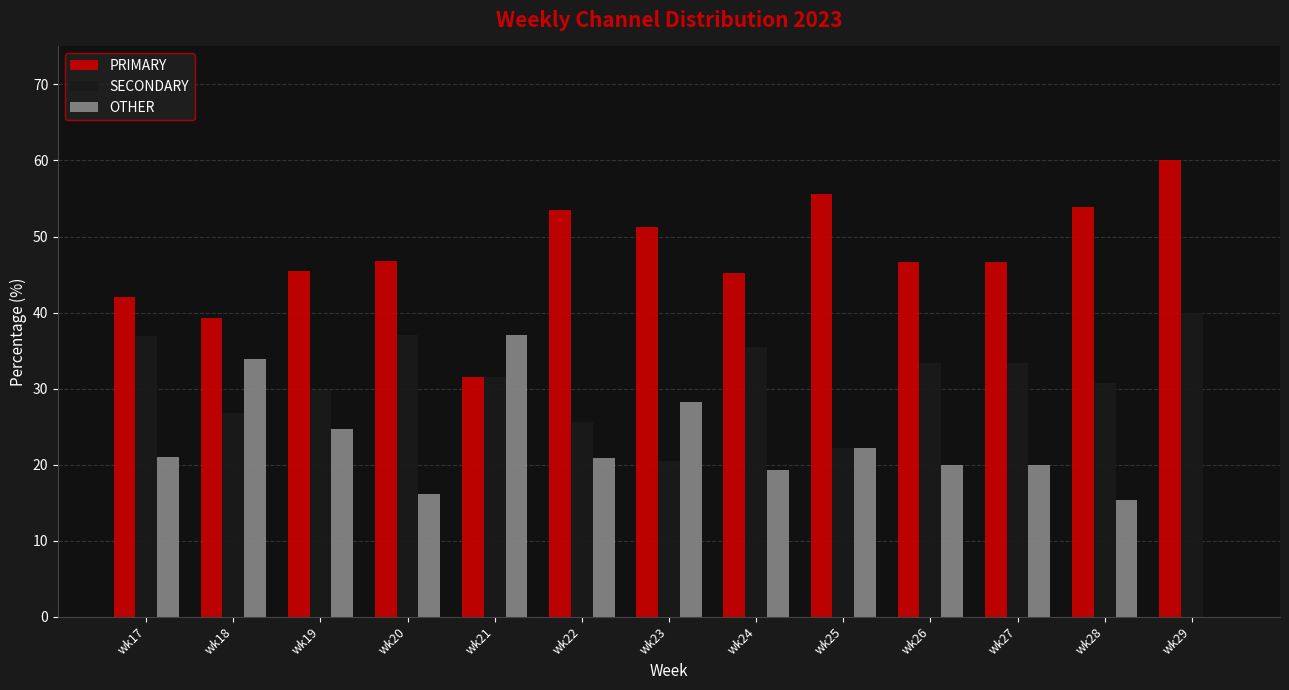

True or false: SECONDARY has a value of 26.8 at wk18.

True